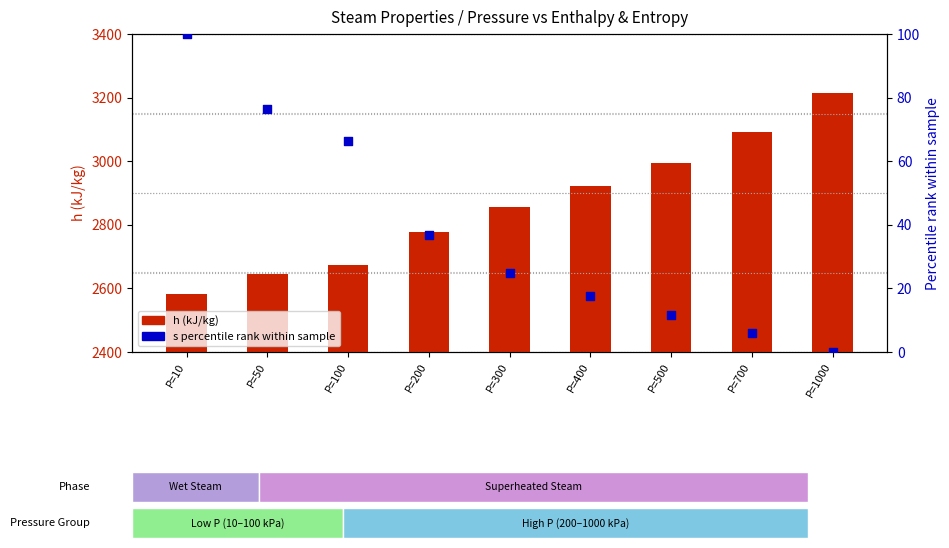

Which series reaches the maximum Y coordinate?

h (kJ/kg)